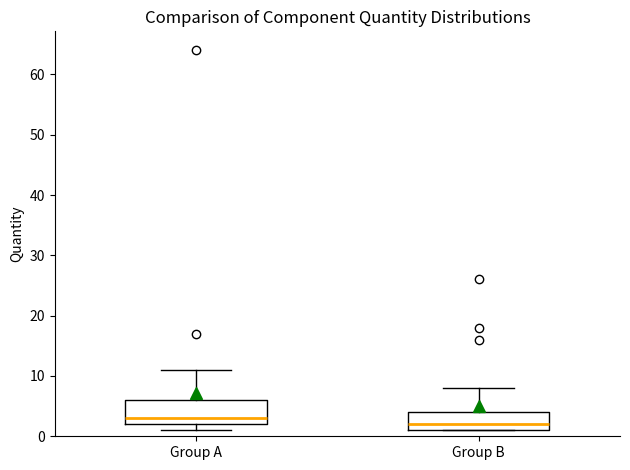

Reading left to right, read every box against the y-axis: the position of its median line, the range the box covers, and the ends of its whiskers. The values are not printed on the chart, so give them approximately, as read against the axis.

Group A: median 3, box 2 to 6, whiskers 1 to 11
Group B: median 2, box 1 to 4, whiskers 1 to 8